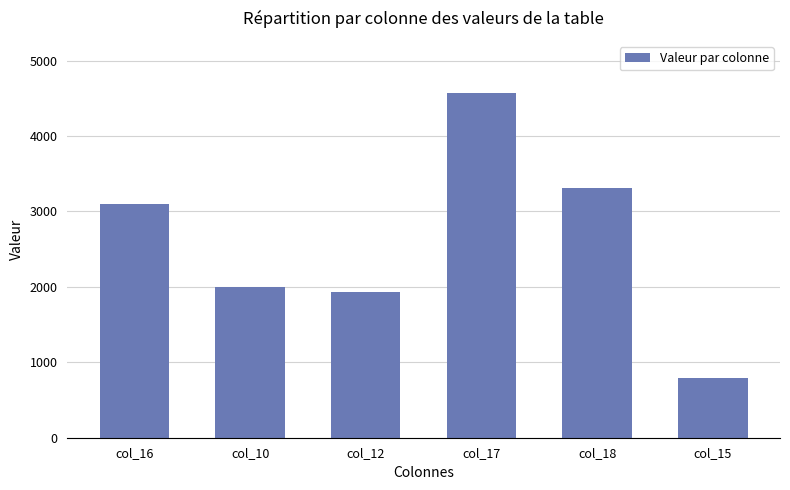

What is the smallest value displayed?

794